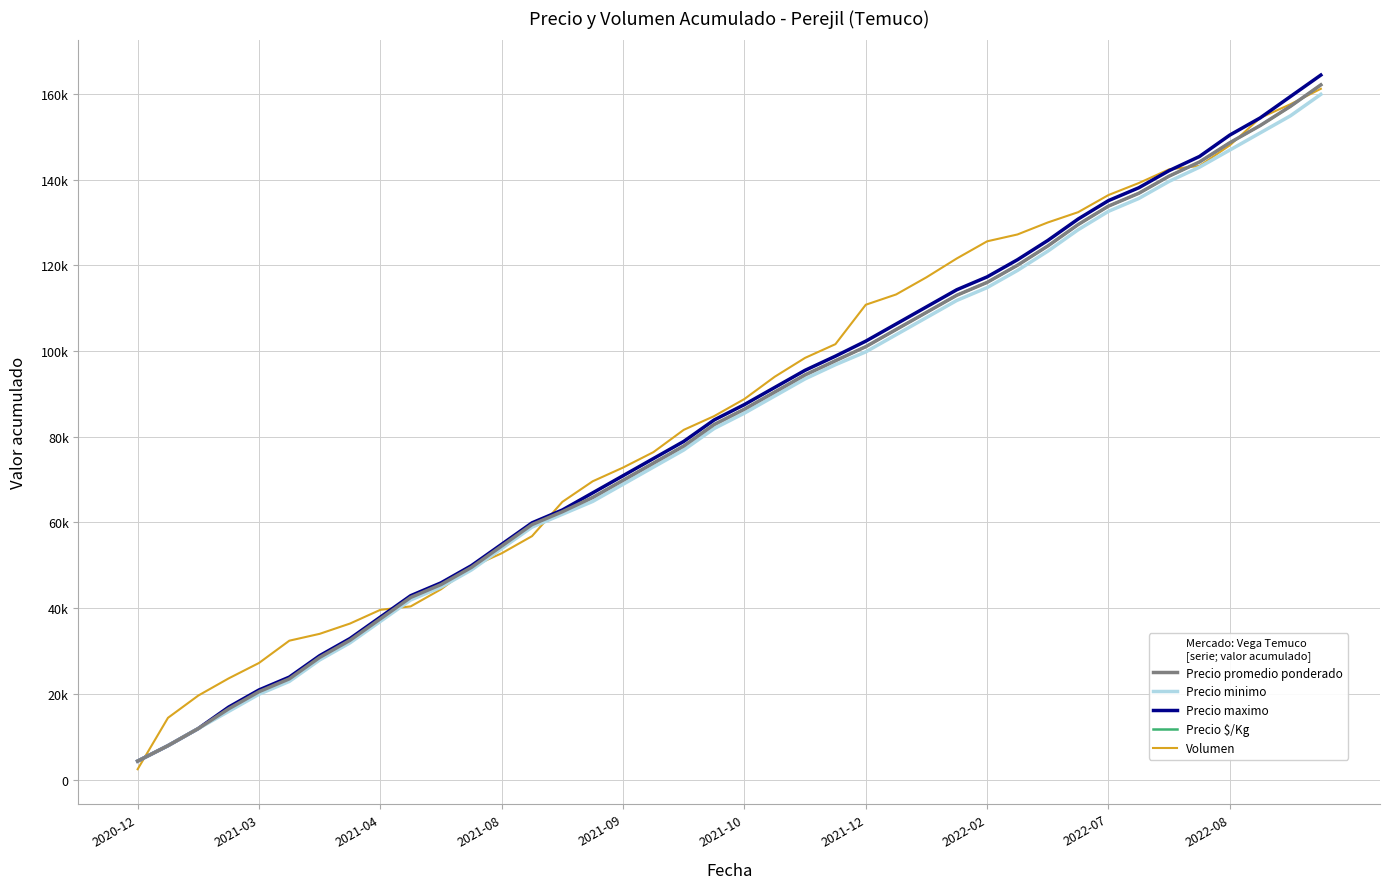

What is the value of the Precio promedio ponderado point at the 1st from the left?

4300